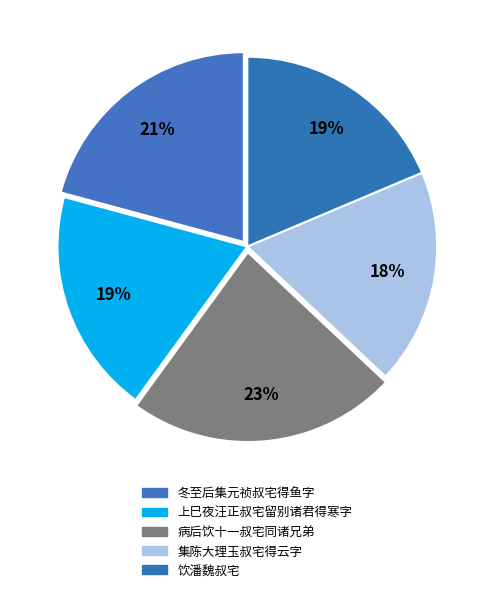

To the nearest percent, what is the average slice percentage?

20%